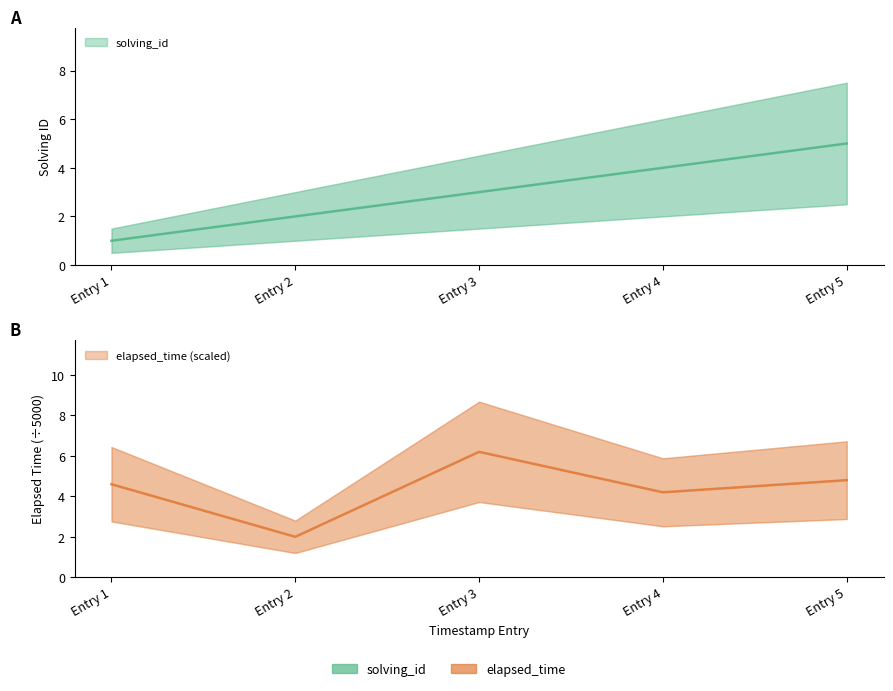

Which series has the widest spread of values?

elapsed_time